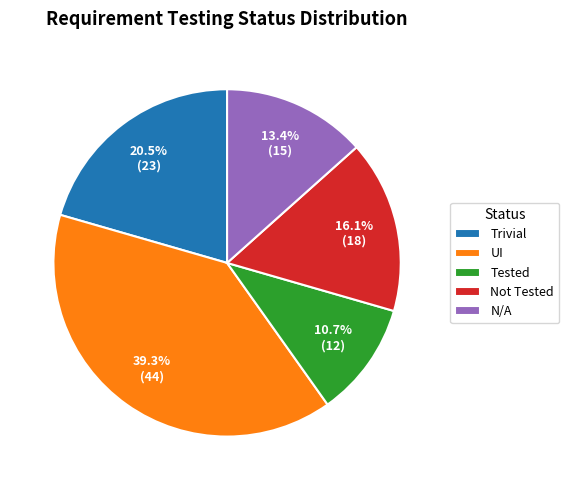

What percentage do UI and Trivial together represent?

59.8%